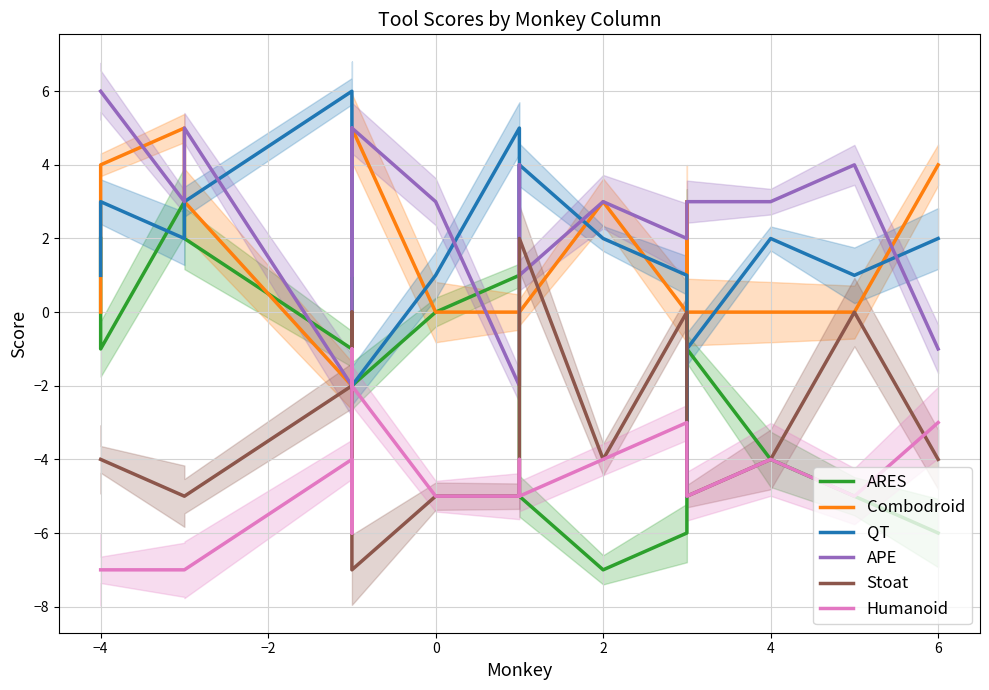

Is it true that ARES equals -1 at 2?

False